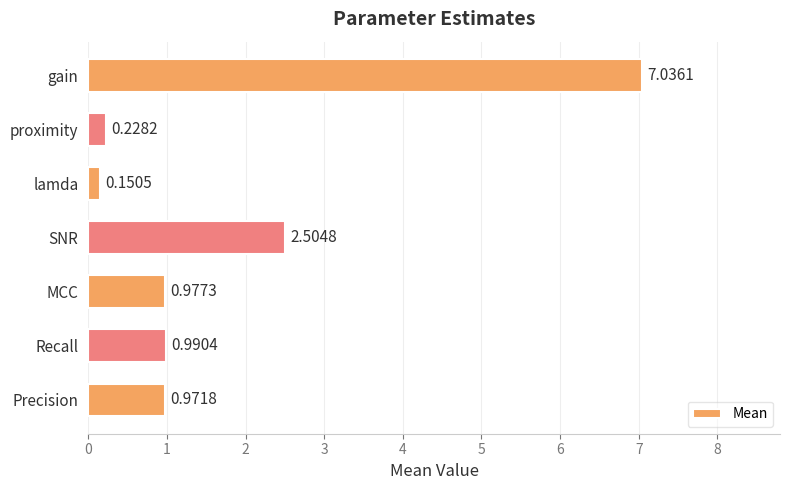

What is the average value?

1.8